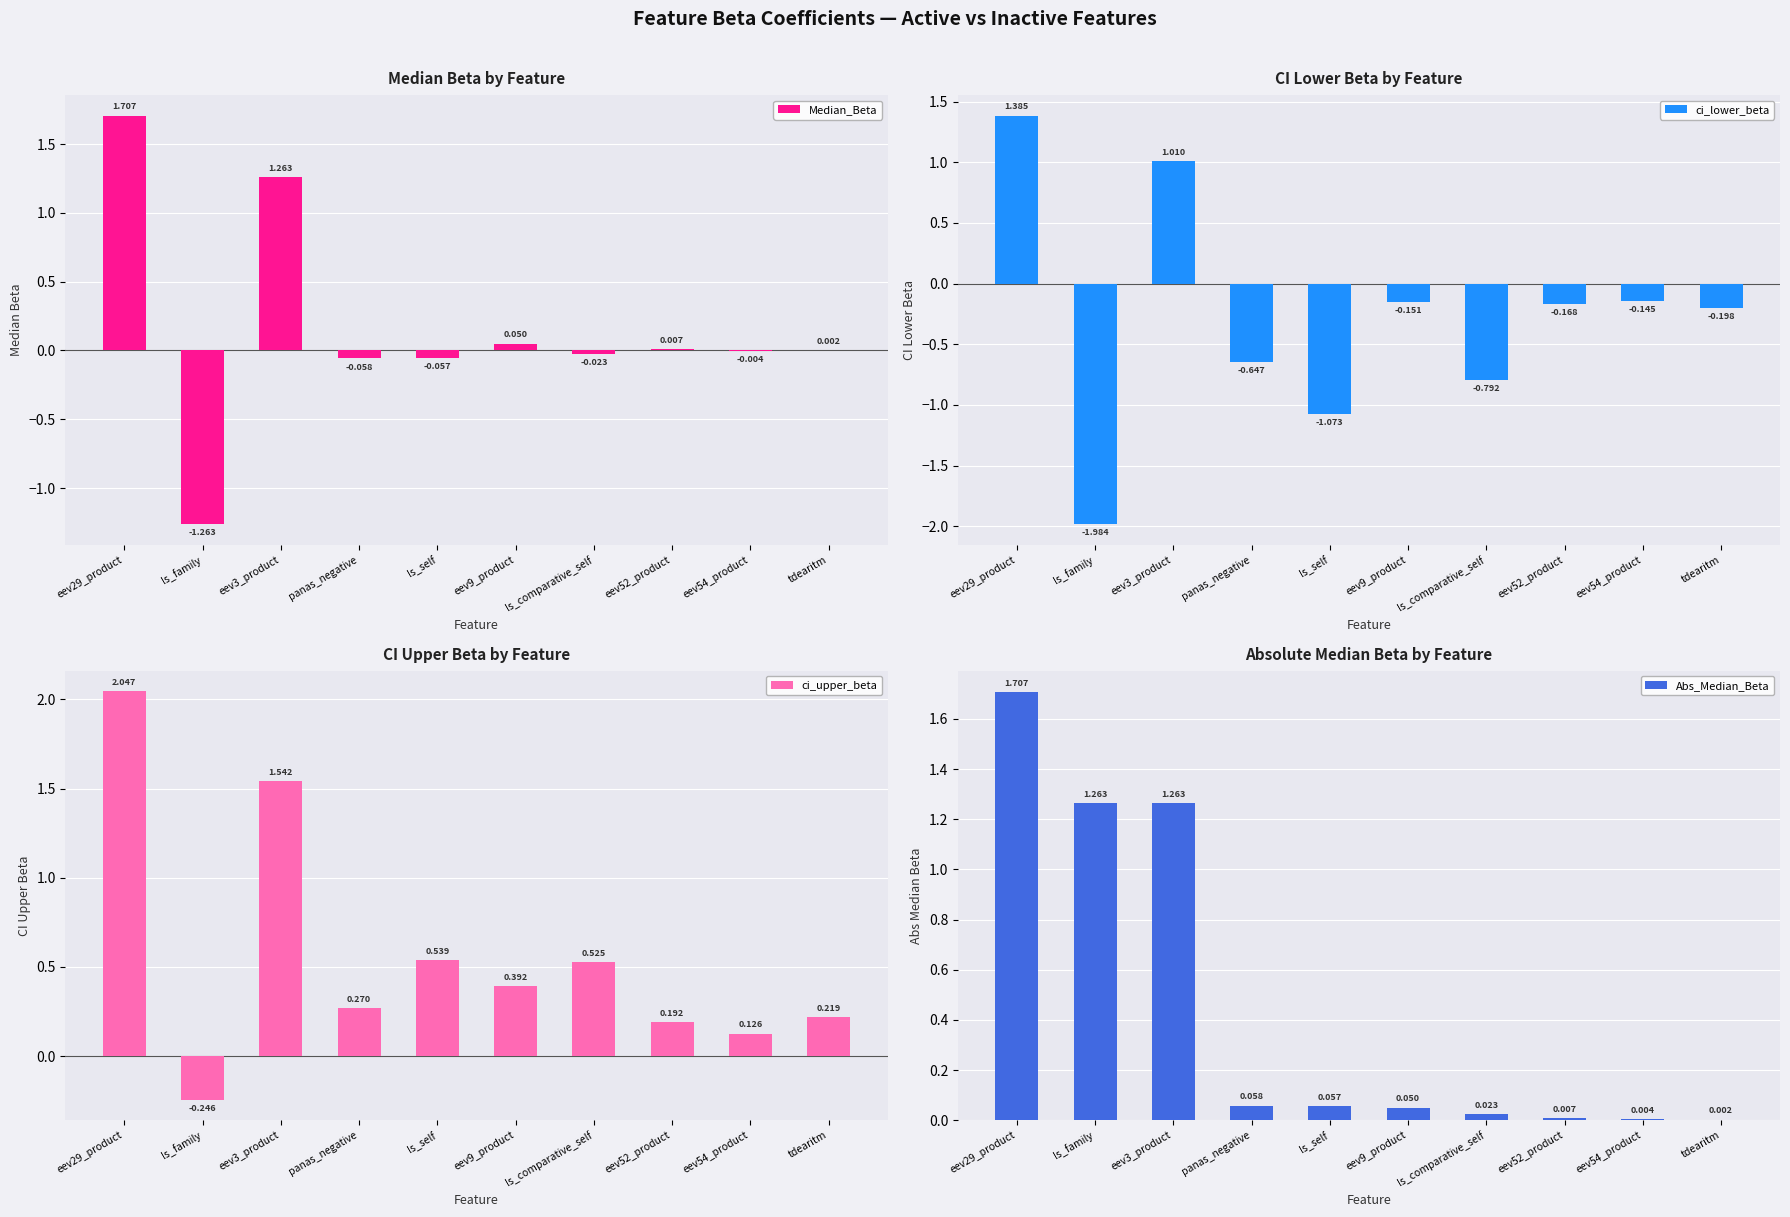

Where is Median_Beta nearest to the value 0?

tdearitm